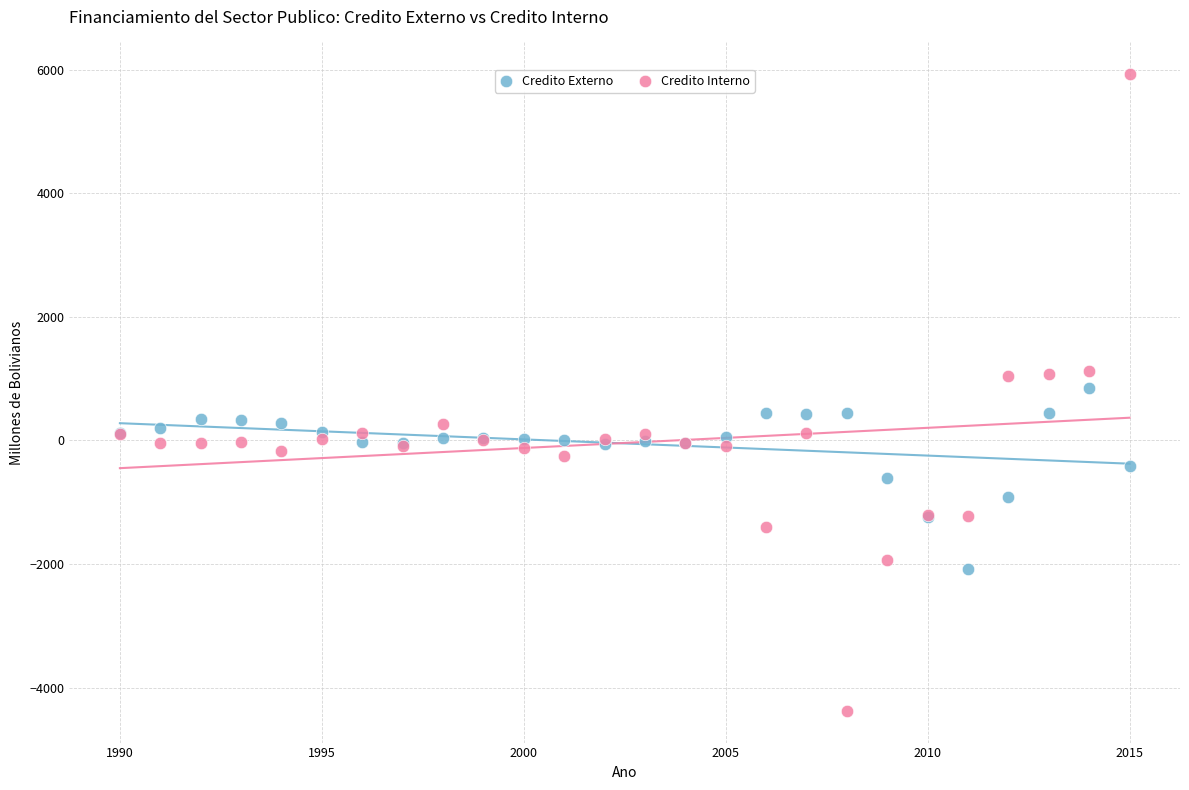

Which series has the largest Y range (max minus min)?

Credito Interno